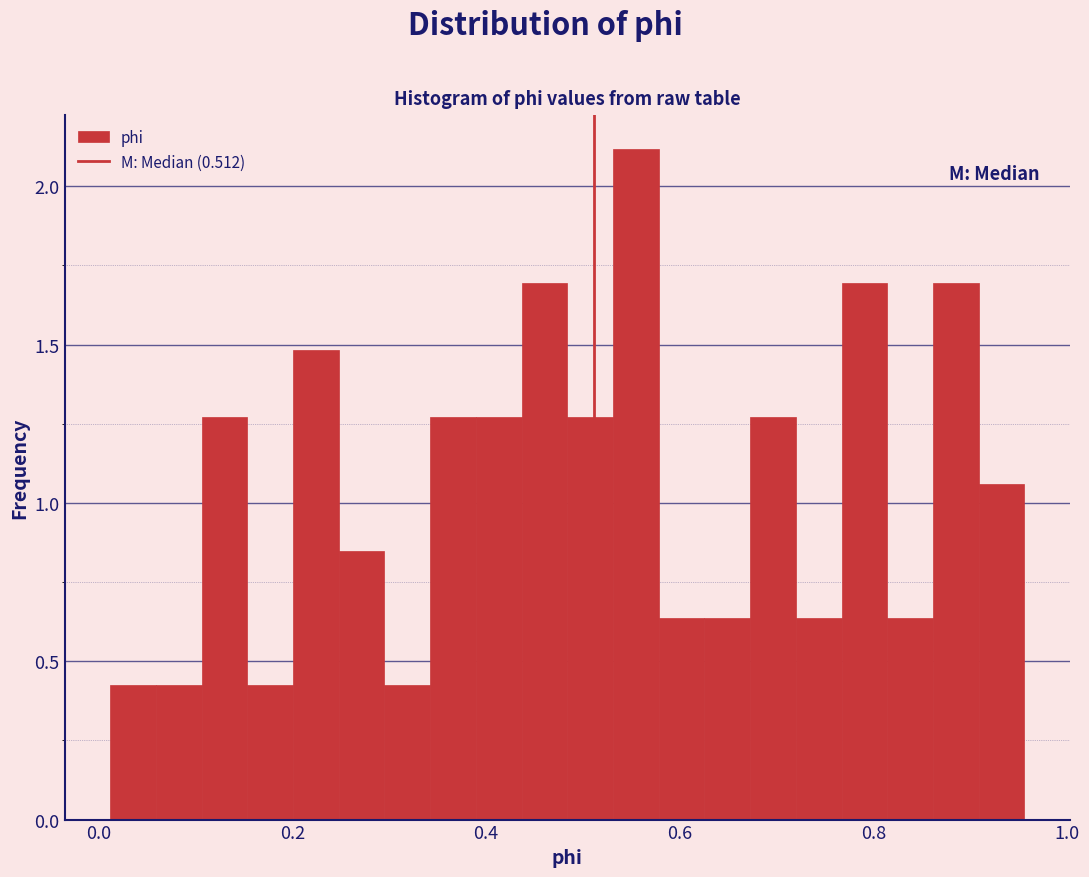

Read against the x-axis, roughly where is the centre of the tallest bar?

0.56